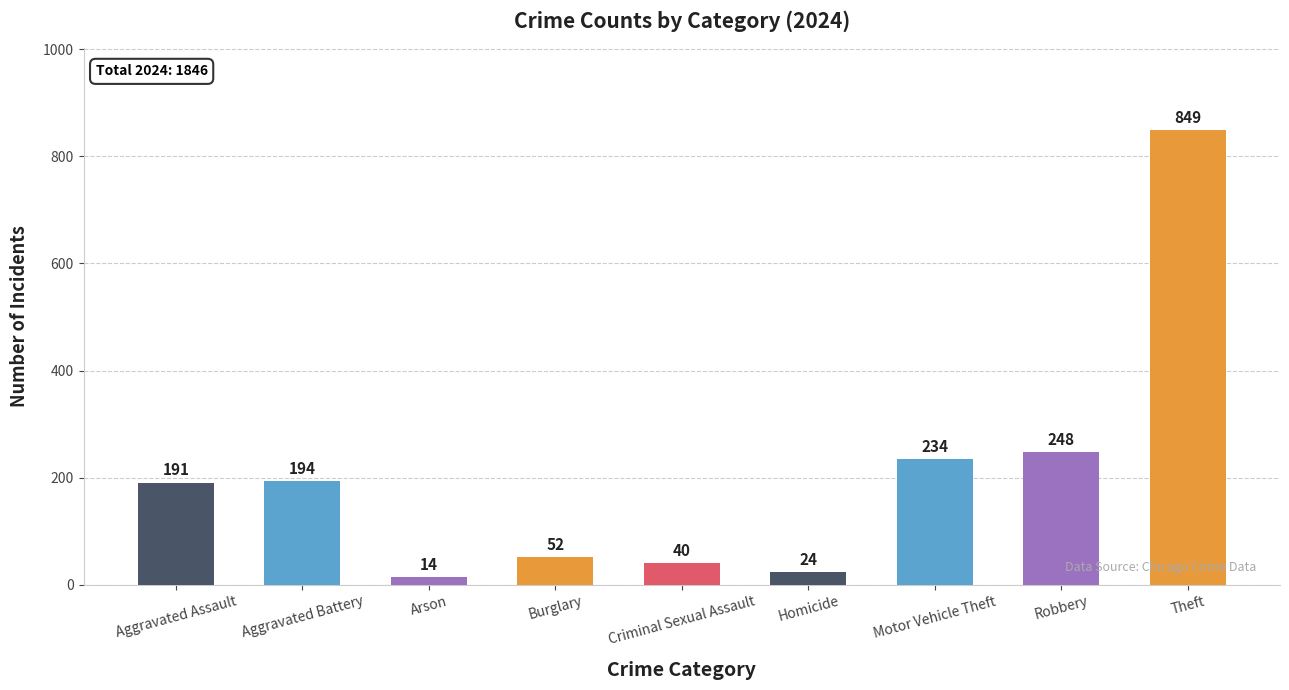

True or false: the data shows 234 at Motor Vehicle Theft.

True